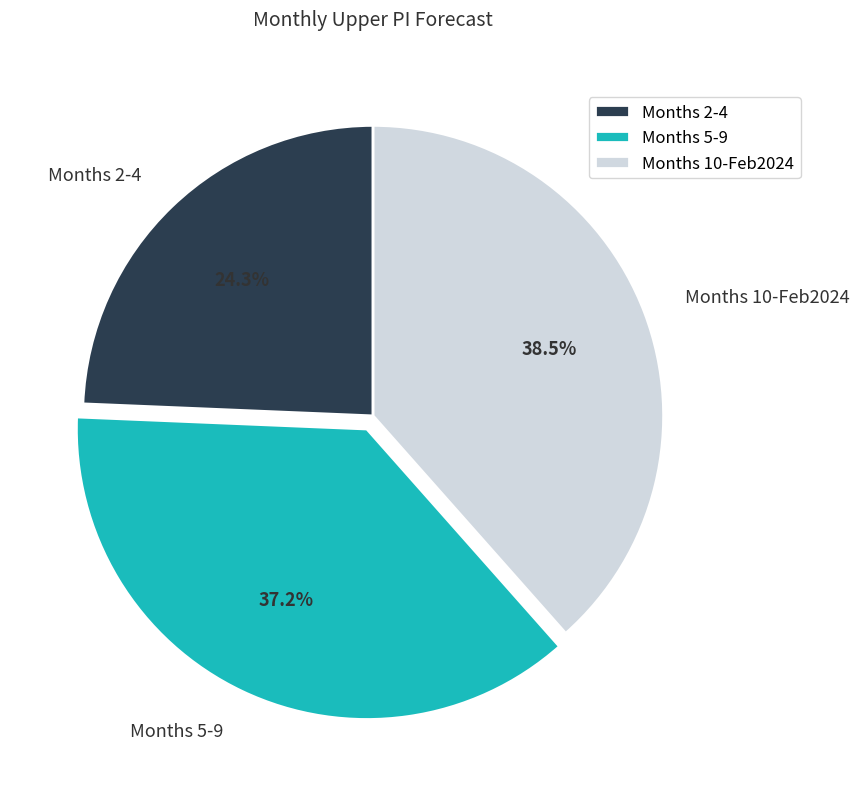

Rank the categories by value from highest to lowest.

Months 10-Feb2024, Months 5-9, Months 2-4